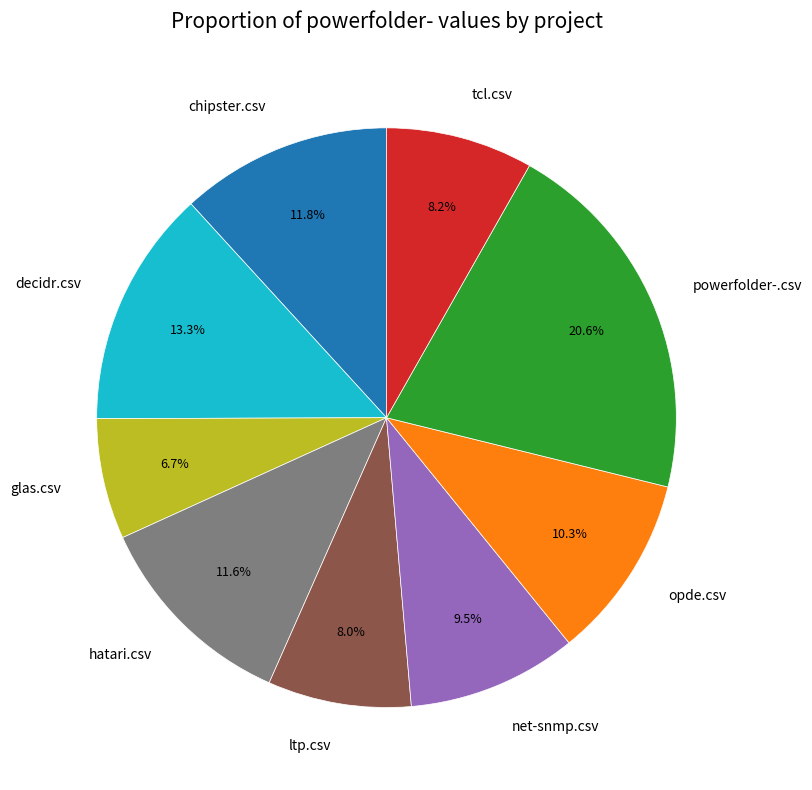

To the nearest percent, what percentage of the pie is hatari.csv?

12%